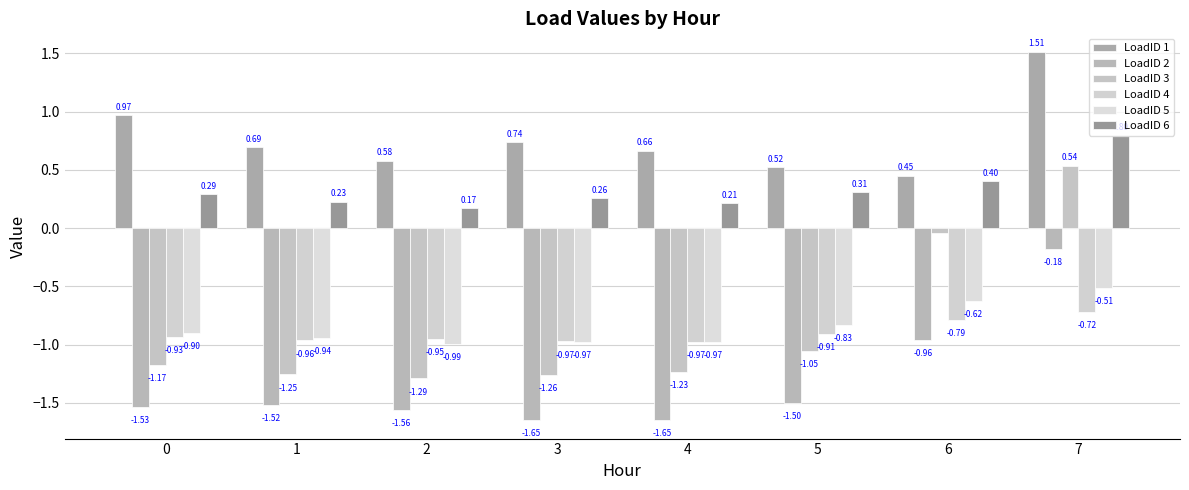

The value of LoadID 2 at 7 is -0.3. True or false?

False